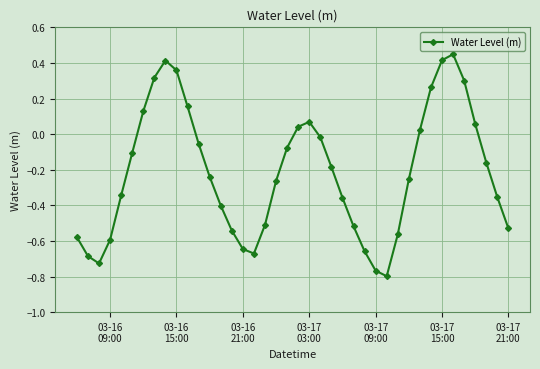

How many values are above zero?

13